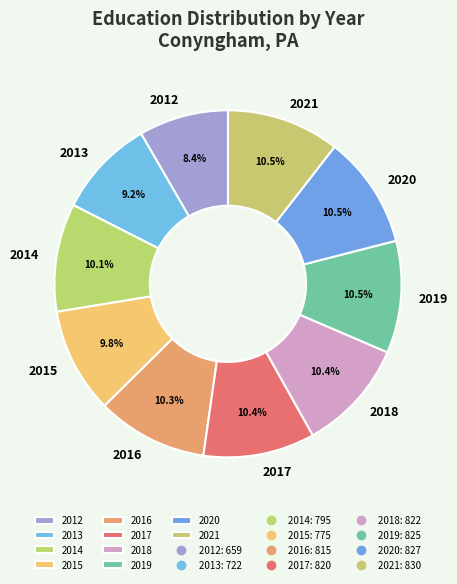

What percentage is the 2012 slice, to the nearest percent?

8%